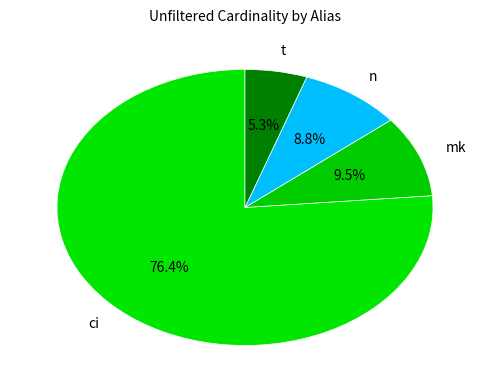

What portion of the pie excludes n?

91.2%